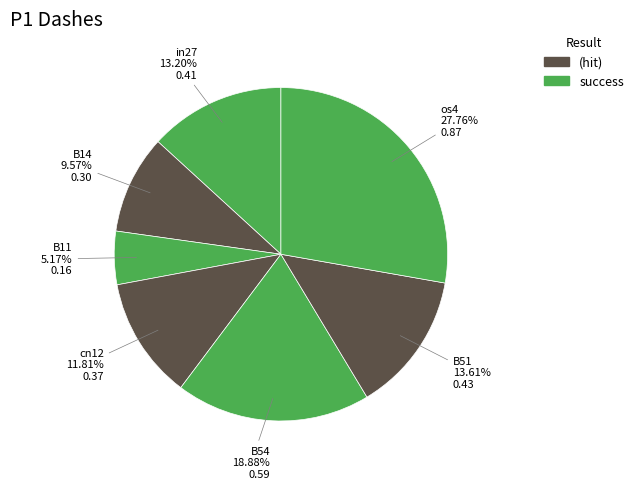

Do B11 and B14 together represent more than half of the pie?

No